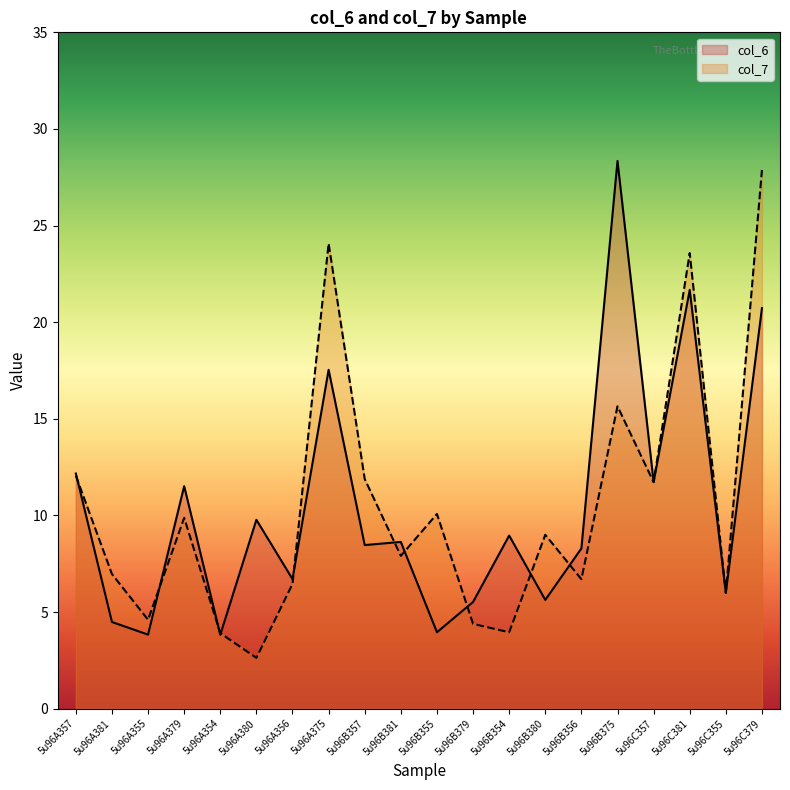

Which has a higher value, 5u96C379 or 5u96C355?

5u96C379